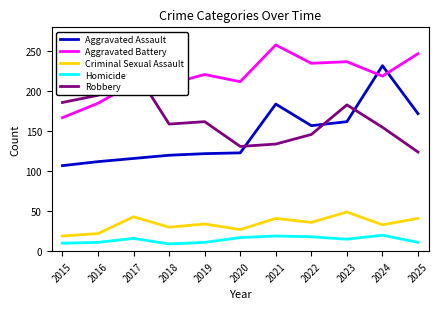

Rank the series by their maximum value, from highest to lowest.

Aggravated Battery, Aggravated Assault, Robbery, Criminal Sexual Assault, Homicide